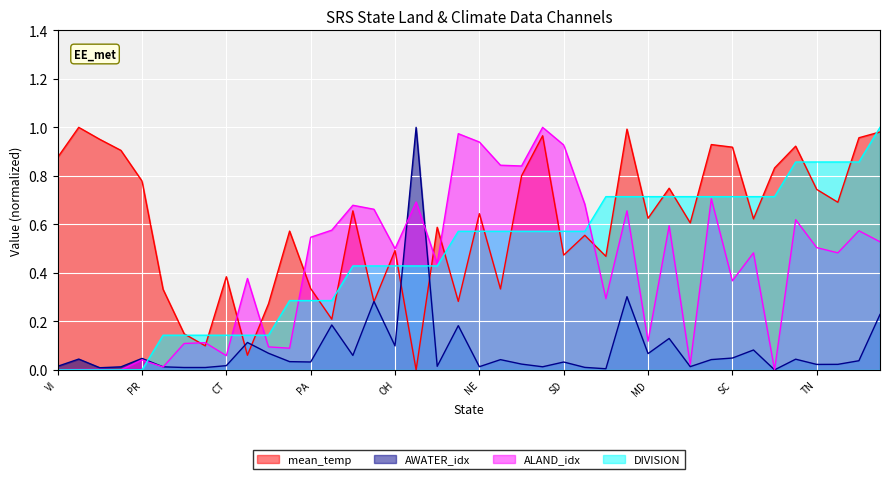

What position from the left is KY?

38